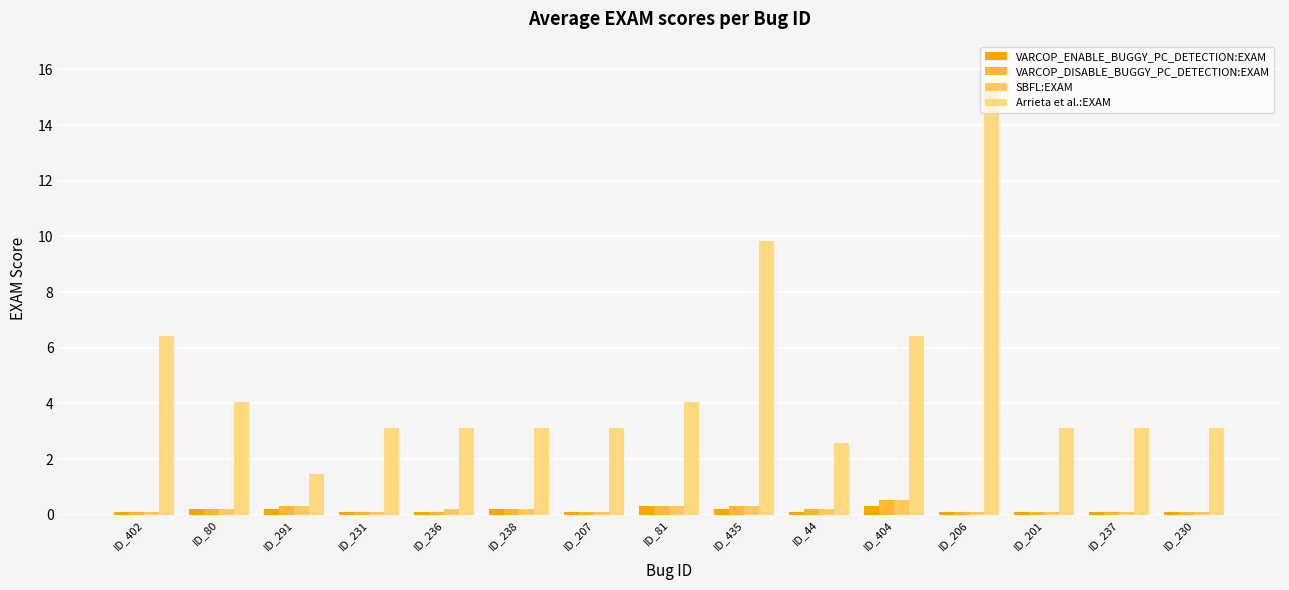

Reading left to right, list all the values displayed in this chart.

VARCOP_ENABLE_BUGGY_PC_DETECTION:EXAM: 0.1	0.2	0.2	0.1	0.1	0.2	0.1	0.3	0.2	0.1	0.3	0.1	0.1	0.1	0.1
VARCOP_DISABLE_BUGGY_PC_DETECTION:EXAM: 0.1	0.2	0.3	0.1	0.1	0.2	0.1	0.3	0.3	0.2	0.5	0.1	0.1	0.1	0.1
SBFL:EXAM: 0.1	0.2	0.3	0.1	0.2	0.2	0.1	0.3	0.3	0.2	0.5	0.1	0.1	0.1	0.1
Arrieta et al.:EXAM: 6.4	4.0	1.4	3.1	3.1	3.1	3.1	4.0	9.8	2.6	6.4	15.3	3.1	3.1	3.1